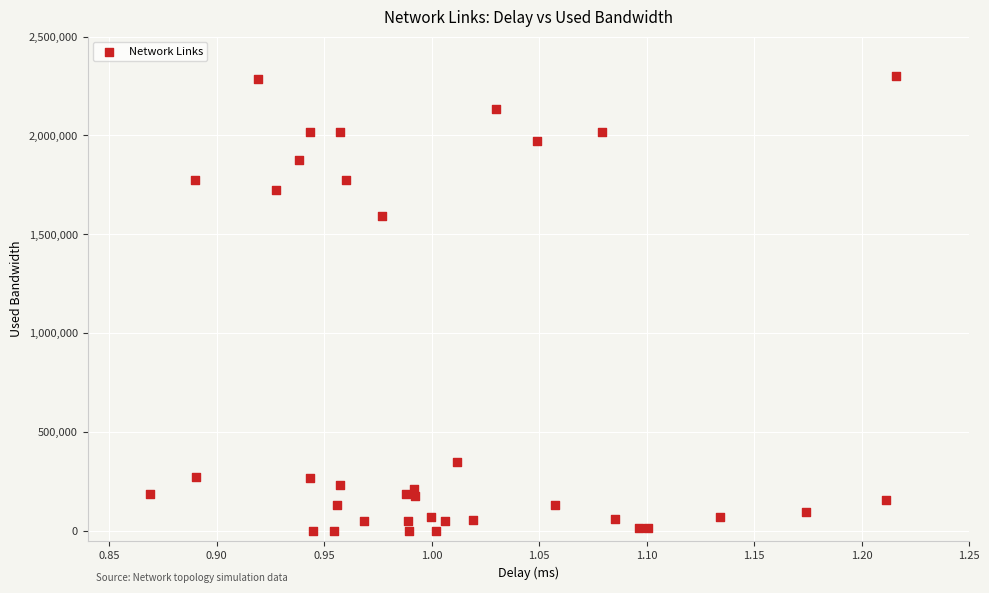

What Y value in the scatter plot is closest to 1149243?

1594647.5